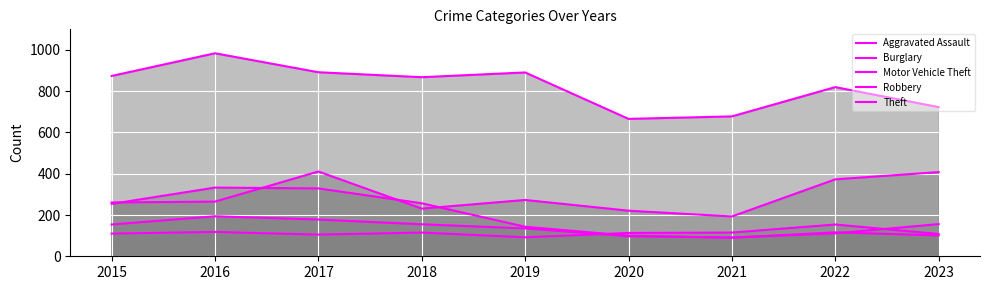

List the series in order of their peak value, lowest first.

Aggravated Assault, Robbery, Burglary, Motor Vehicle Theft, Theft